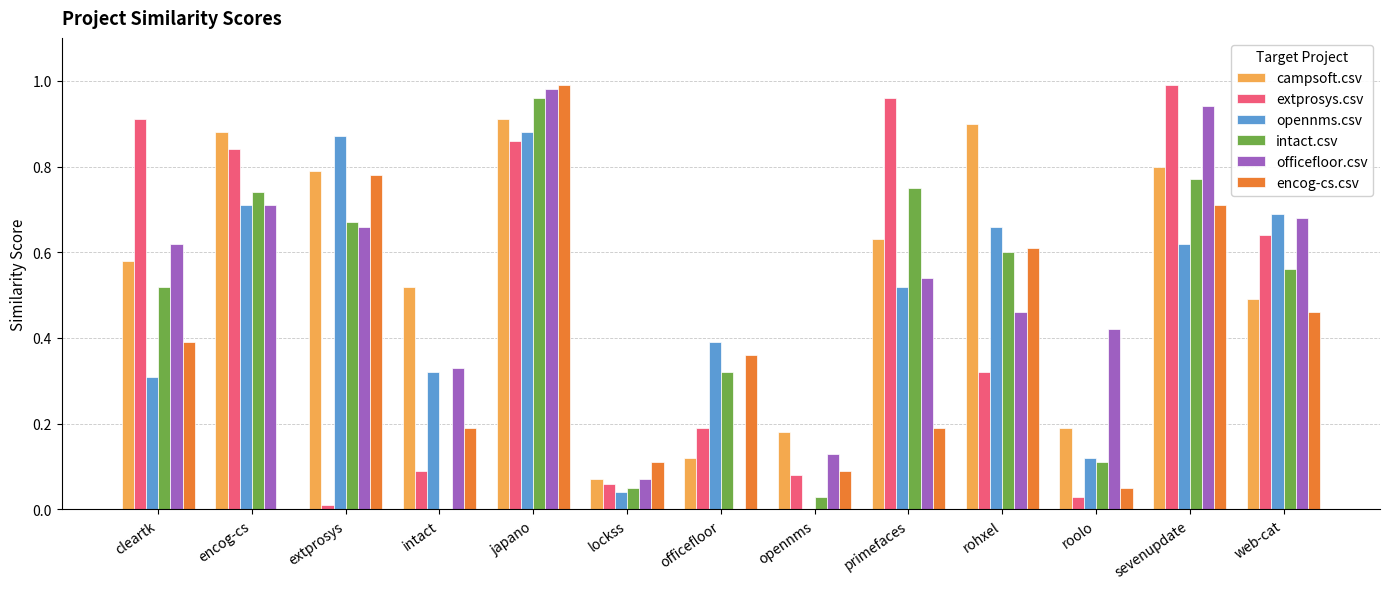

True or false: opennms.csv has a value of 0.2 at roolo.

False